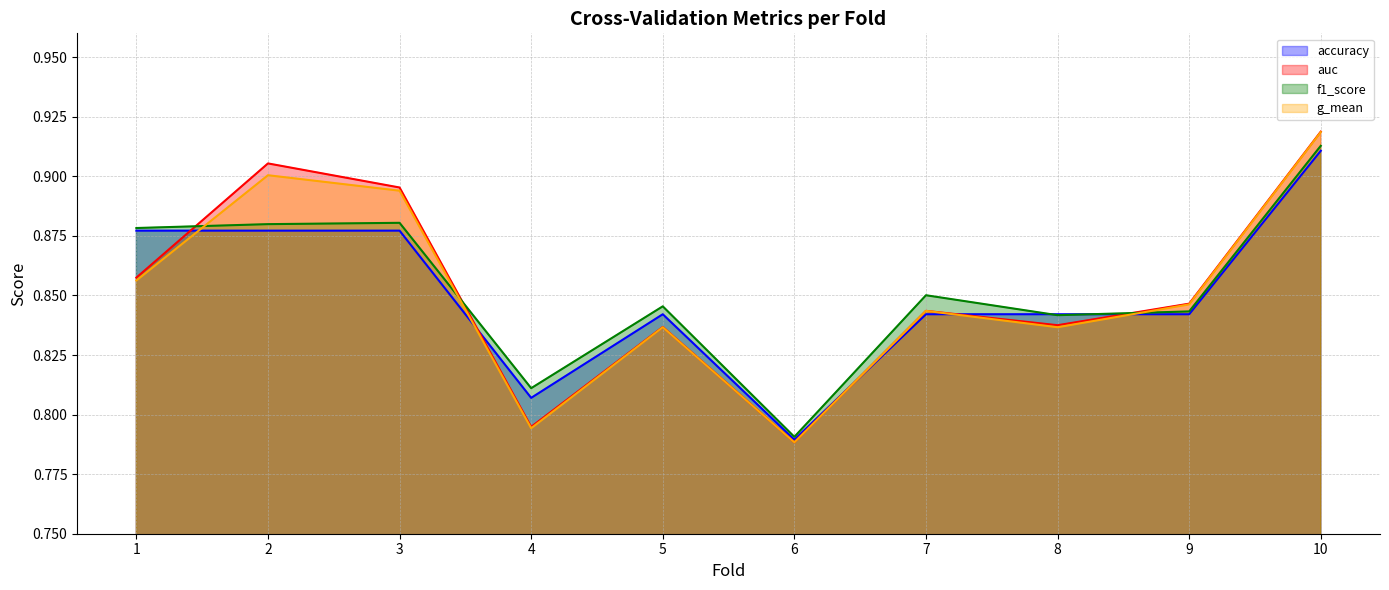

How many interior local valleys does the accuracy series have?

2